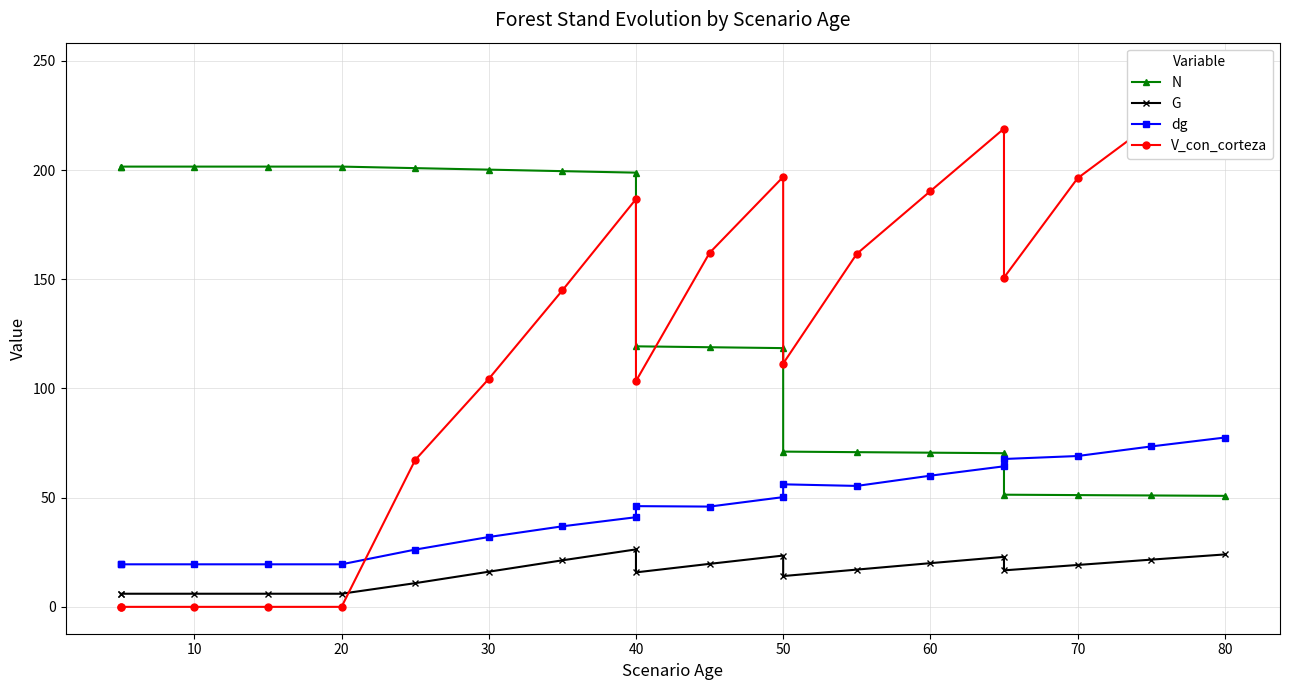

Which series ends up on top after the final intersection of dg and V_con_corteza?

V_con_corteza